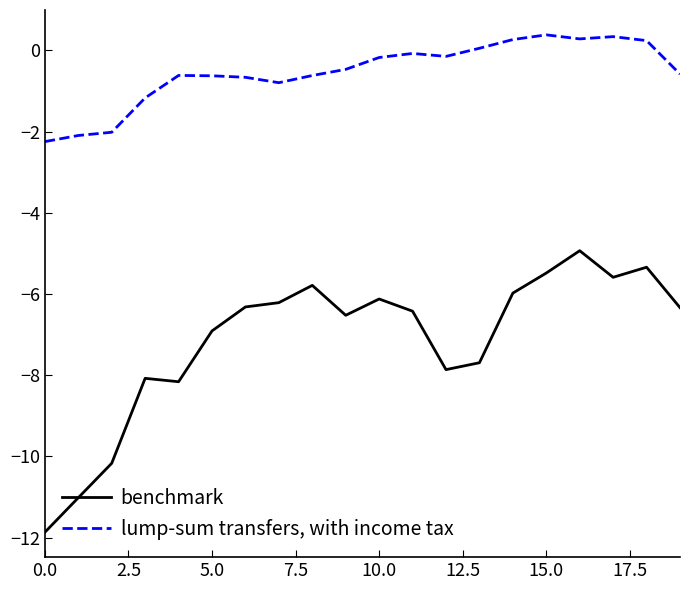

What is the lowest value of the lump-sum transfers, with income tax series?

-2.2